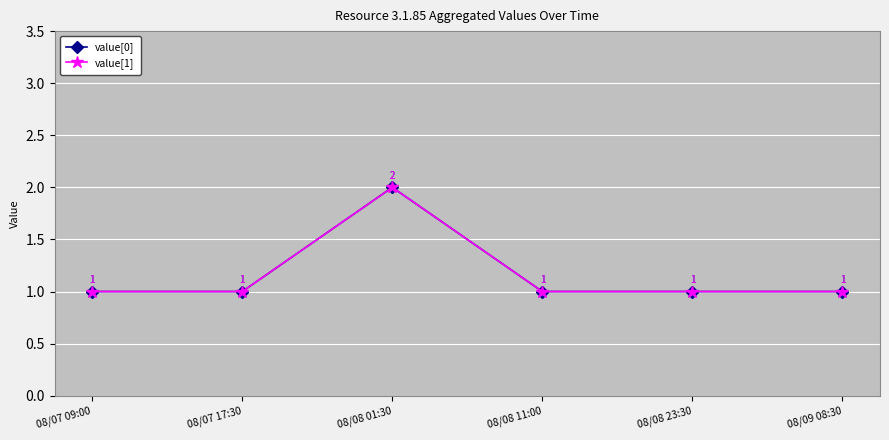

Where is value[0] nearest to the value 1?

08/07 09:00